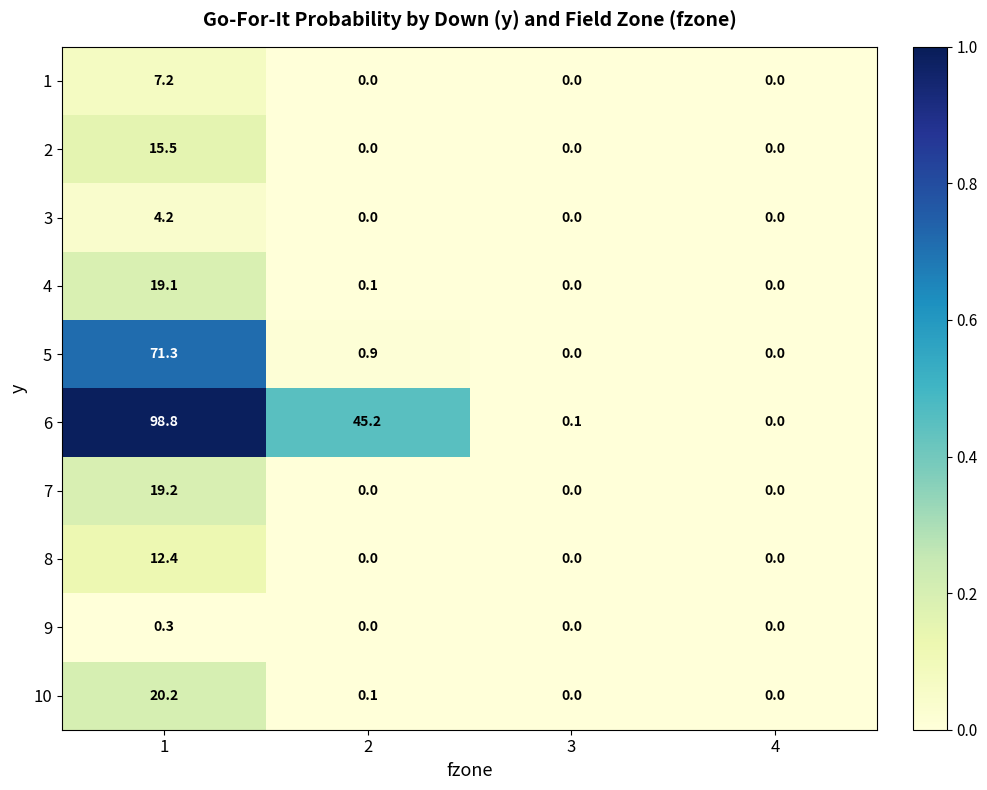

How many distinct data groups are displayed?

10